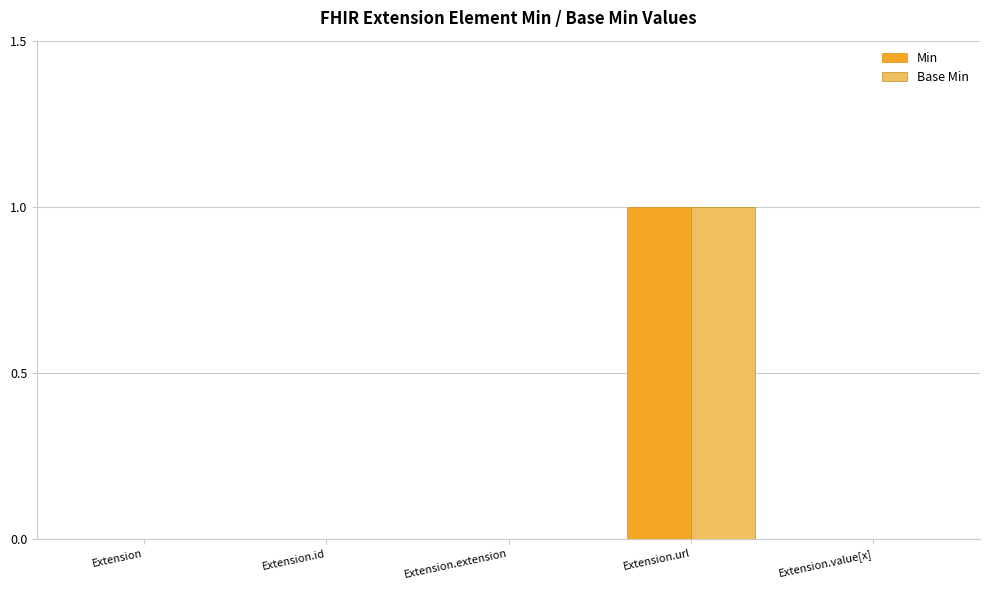

The value of Min at Extension.url is 1. True or false?

True